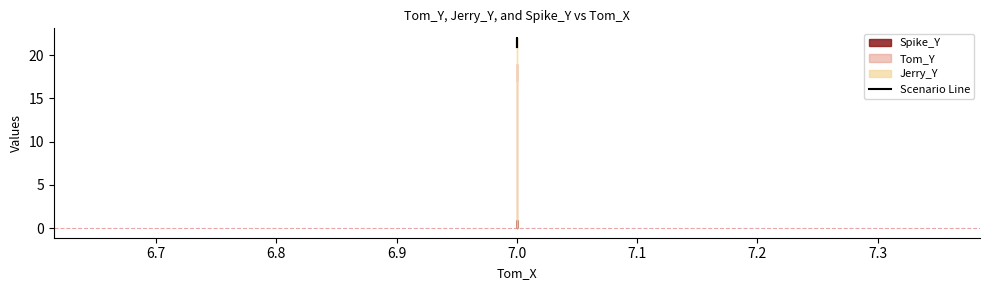

How many points are higher than both their immediate neighbors (excluding endpoints)?

1